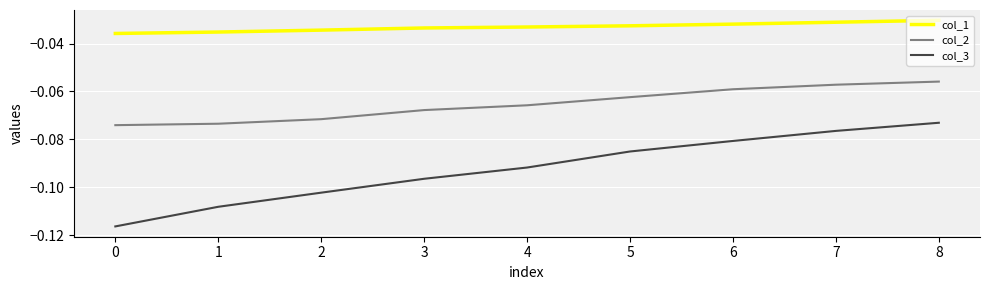

Where is col_3 nearest to the value 0?

8